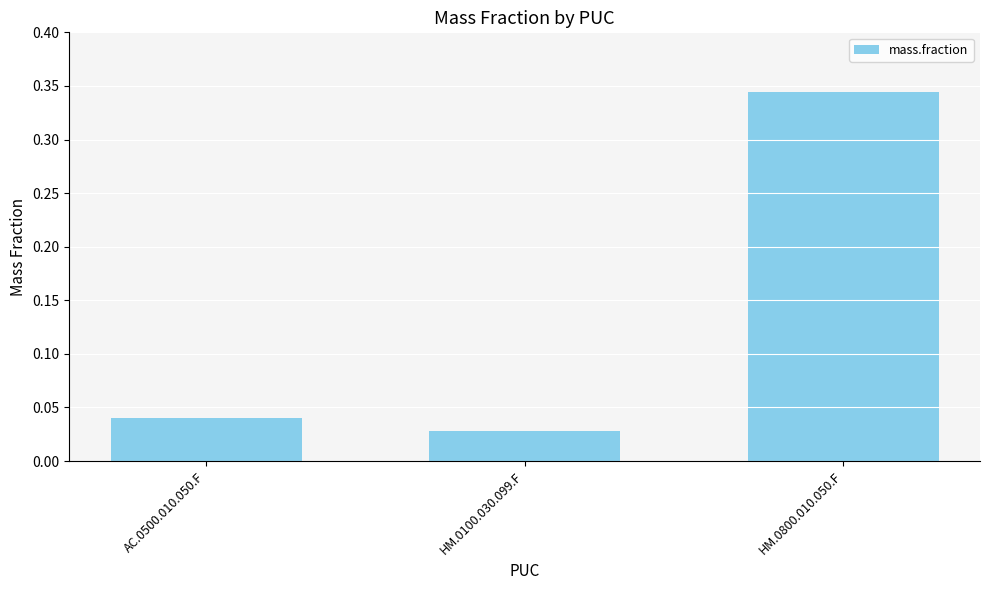

Which label corresponds to the smallest value in the chart?

HM.0100.030.099.F